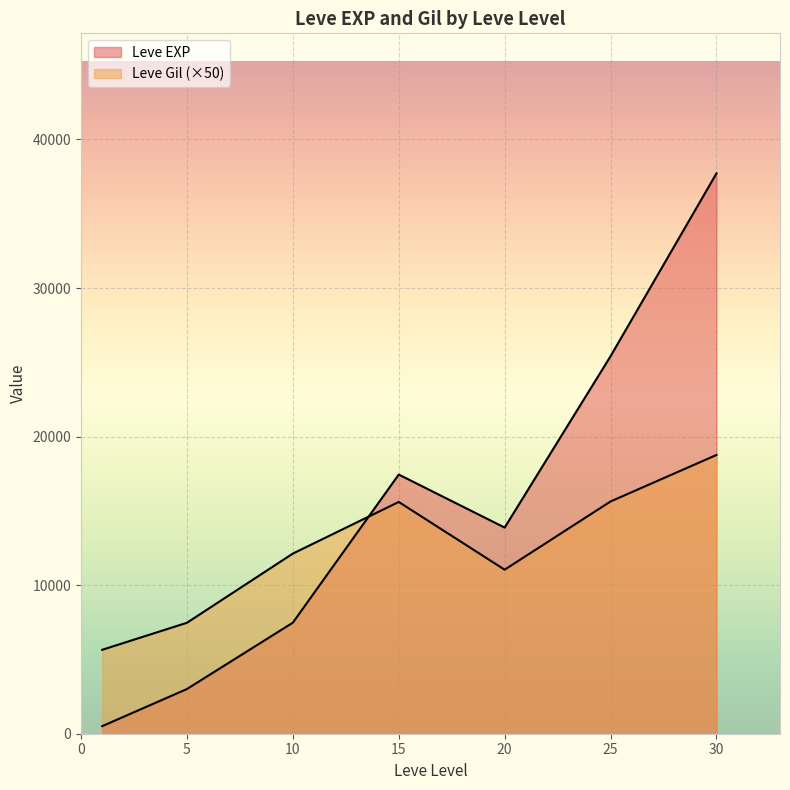

Rank the series by their average value, from highest to lowest.

Leve EXP, Leve Gil